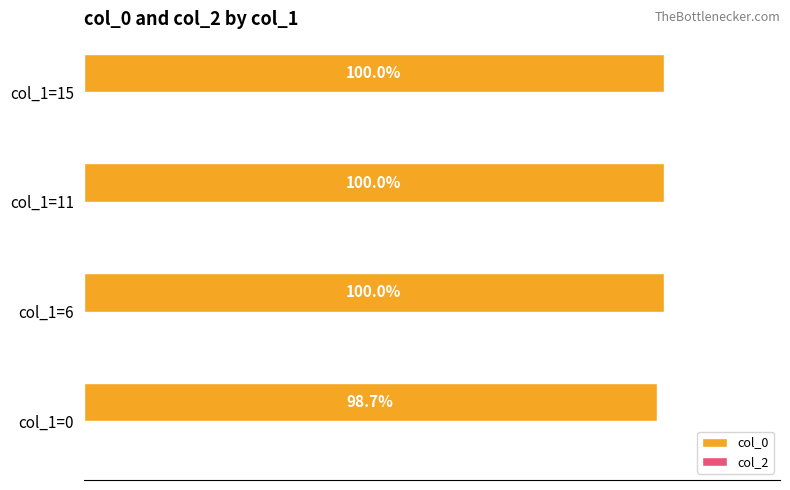

Which category has the lowest value across all series?

col_1=0